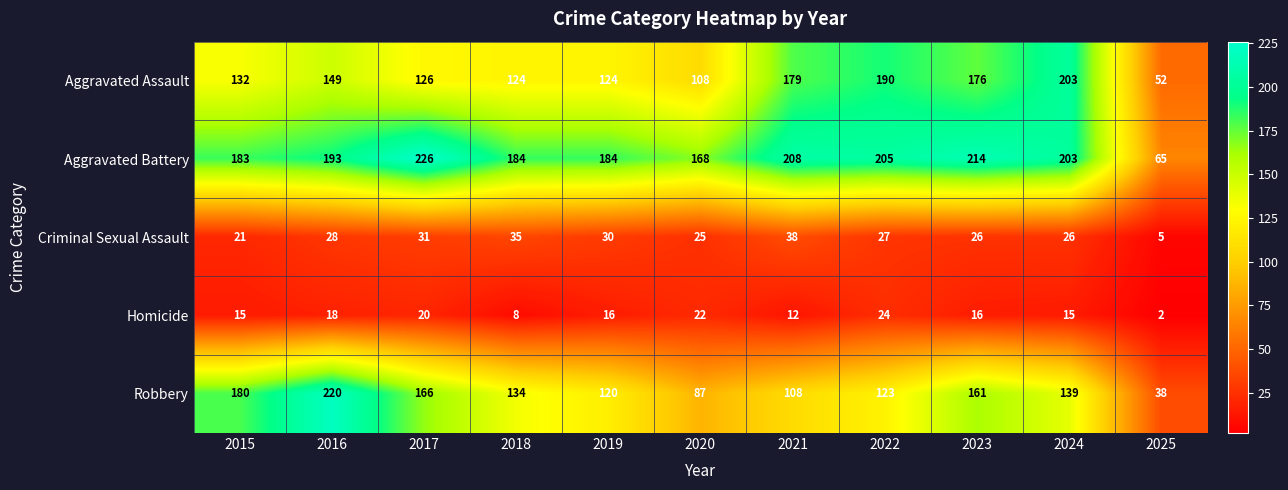

What is the sum of the Robbery values at 2019 and 2023?

281